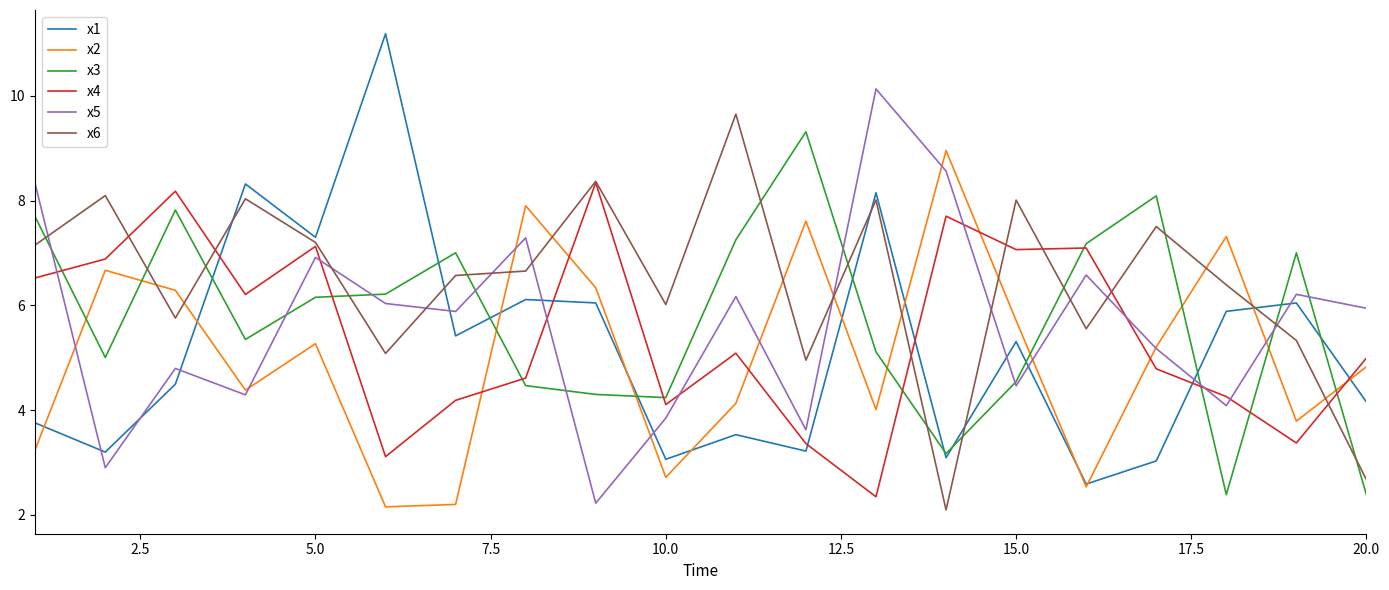

Which series has the widest spread of values?

x1